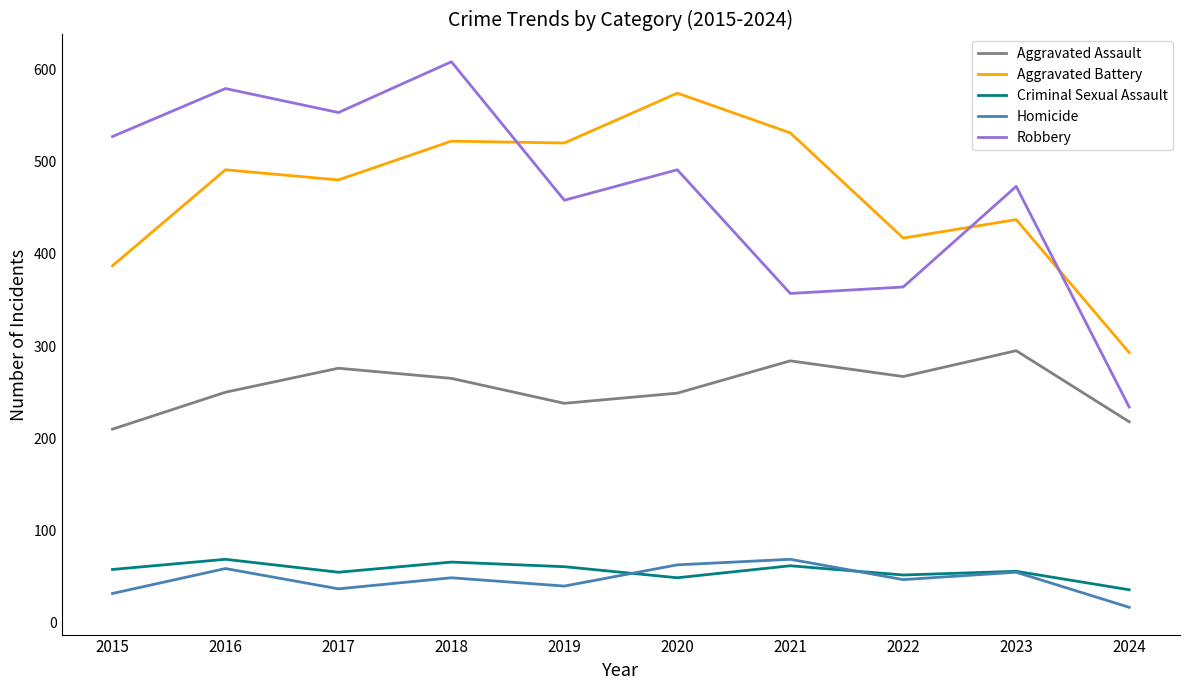

True or false: Aggravated Battery and Homicide intersect in this chart.

False